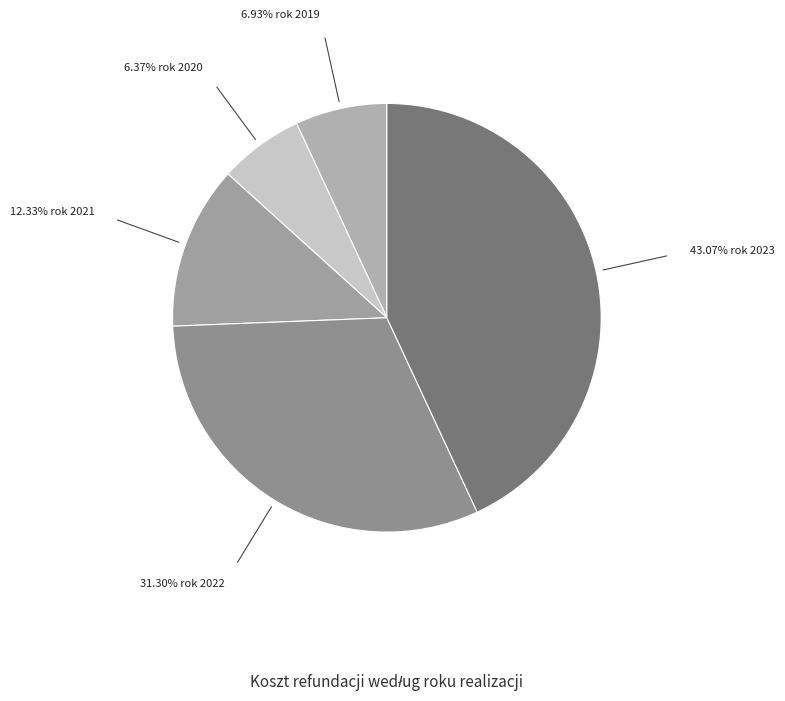

Count the number of slices in the pie.

5